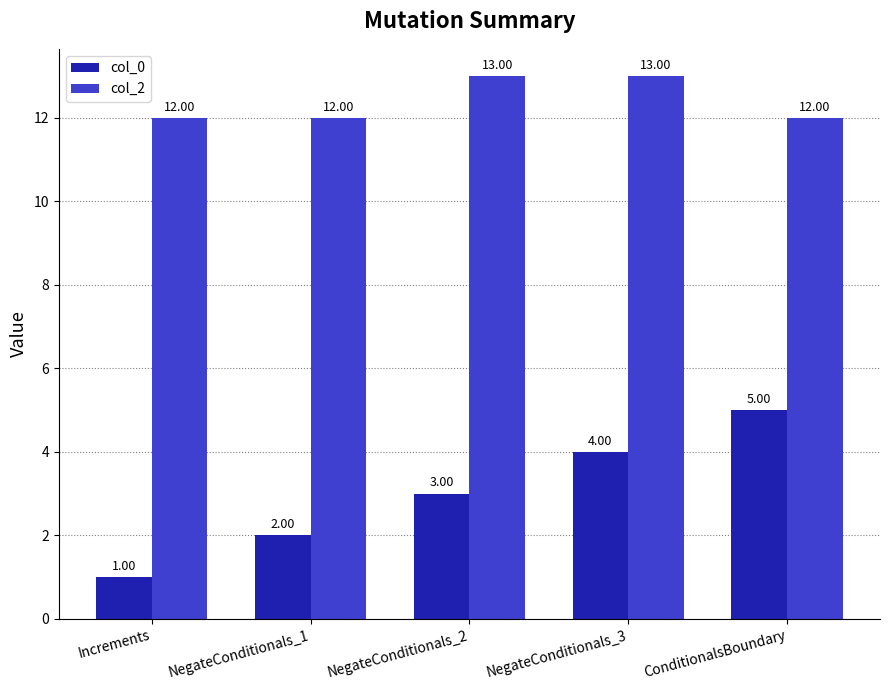

Reading left to right, transcribe all the data shown in this chart.

col_0: 1	2	3	4	5
col_2: 12	12	13	13	12